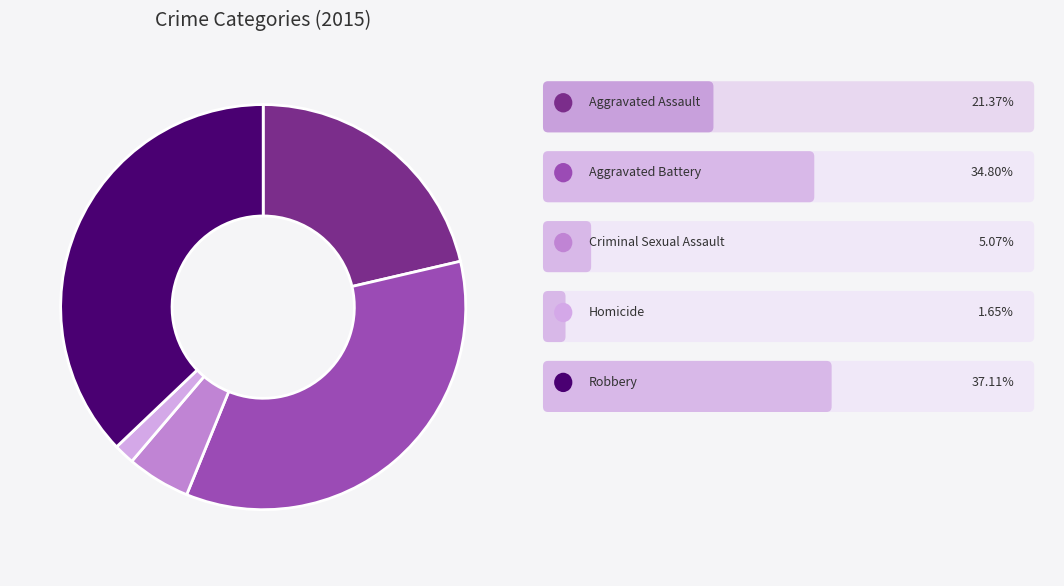

Is there a majority slice in this chart?

No